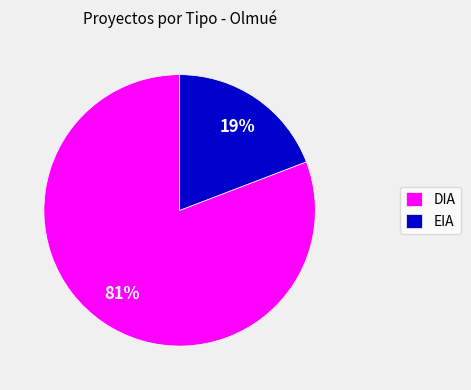

To the nearest percent, what percentage of the pie is EIA?

19%